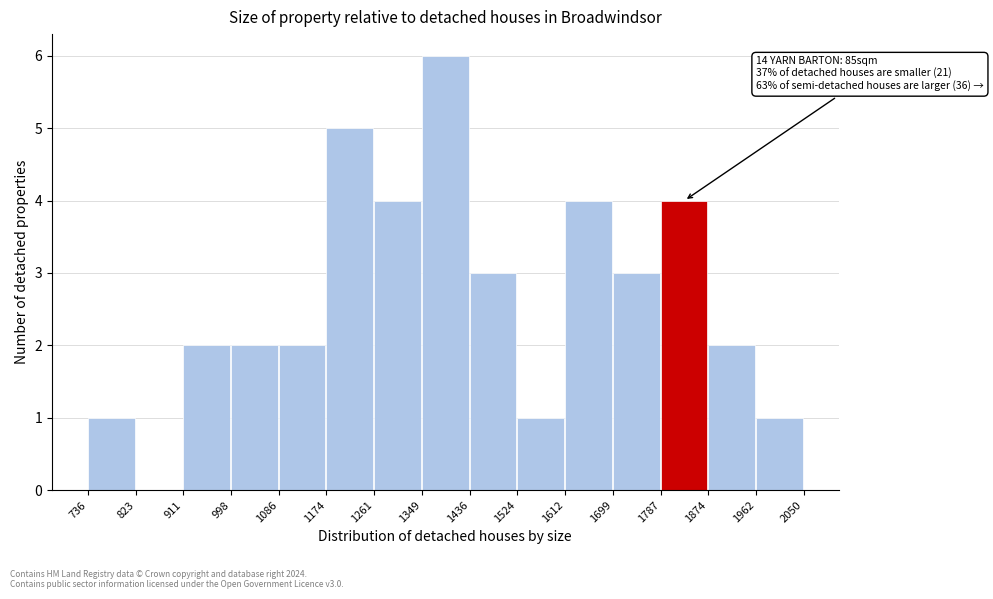

Over which range of the x-axis is the bar tallest?

1349 to 1436